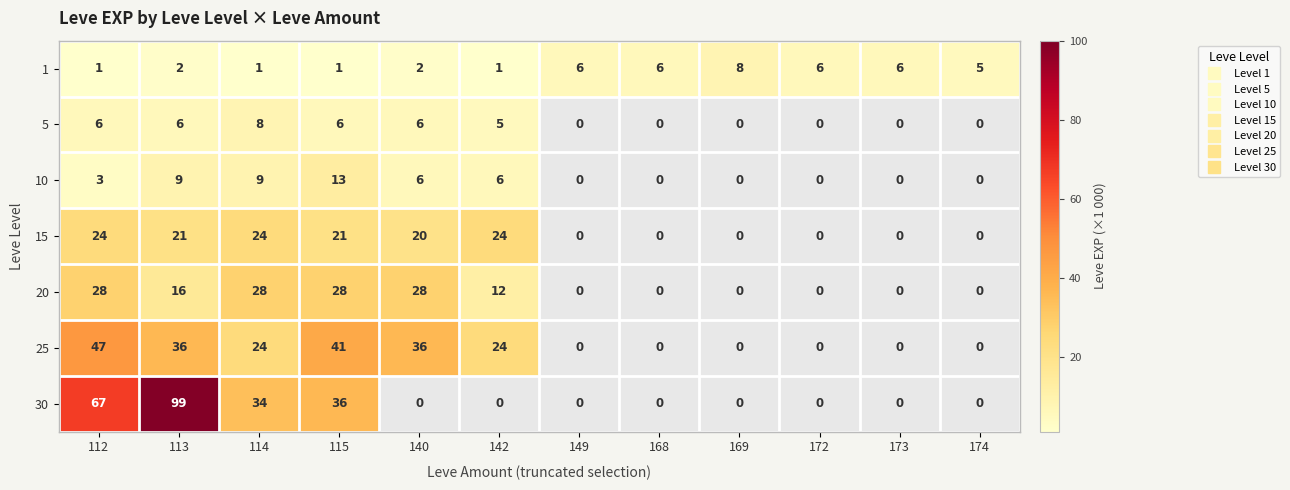

What is the minimum value for 5?

5.0